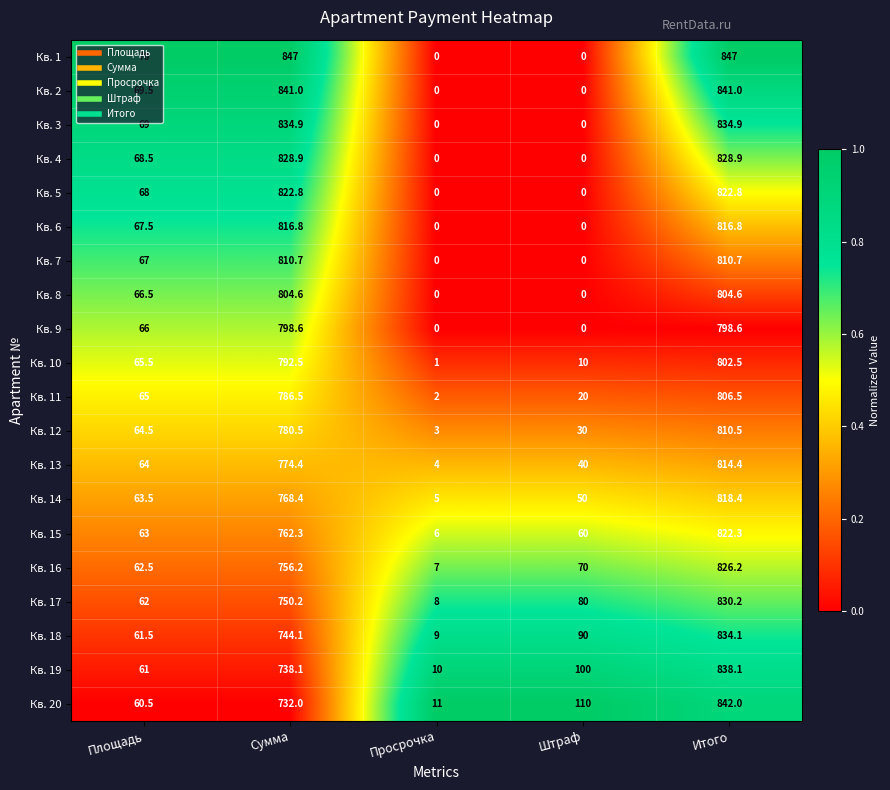

Count the number of data series in this chart.

20